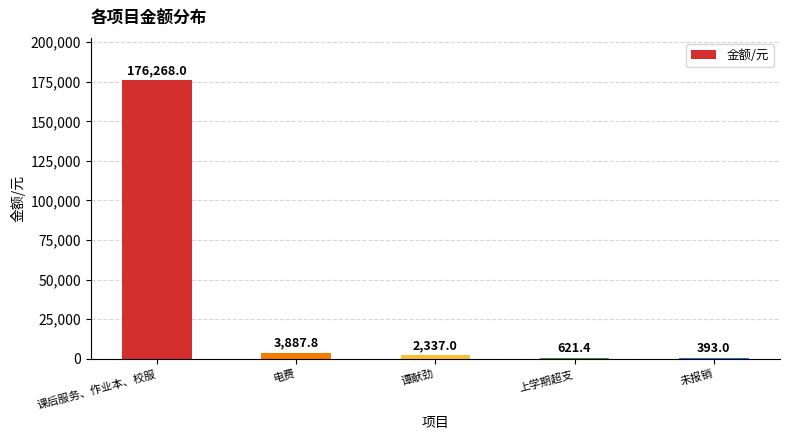

Where does the data first go above 2337?

课后服务、作业本、校服